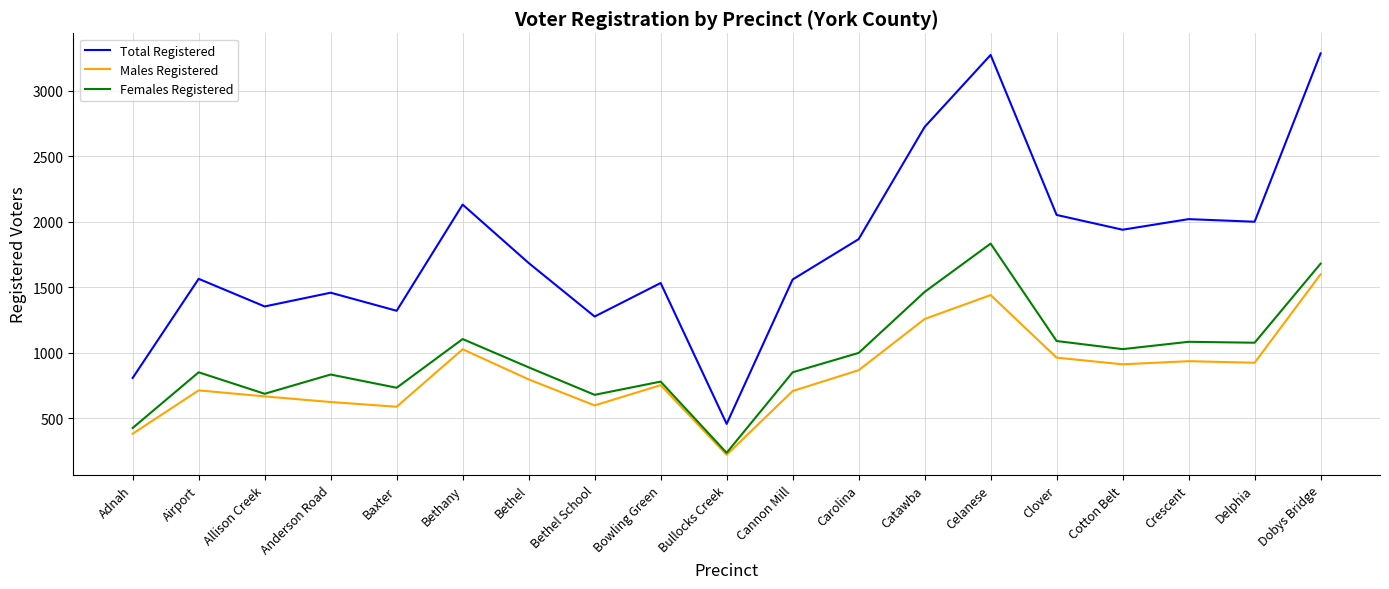

What is the total value across all series at Celanese?

6550